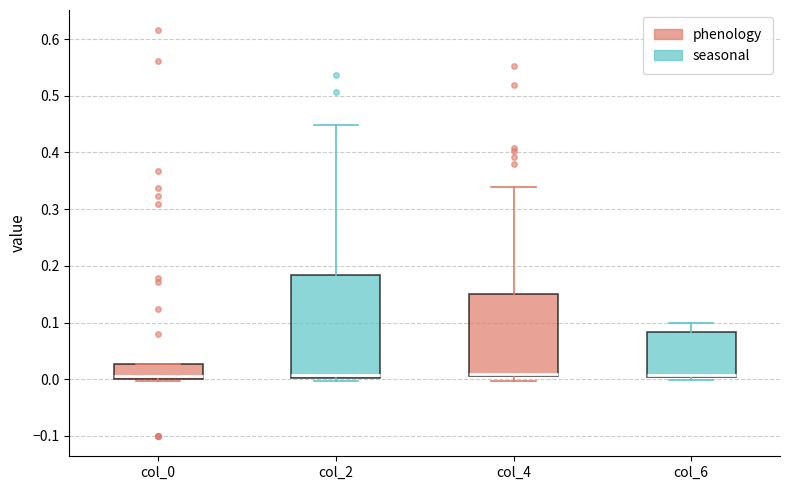

Reading left to right, read every box against the y-axis: the position of its median line, the range the box covers, and the ends of its whiskers. The values are not printed on the chart, so give them approximately, as read against the axis.

col_0: median 0.01, box 0.00 to 0.03, whiskers 0.00 (just below the box's lower edge) to 0.03
col_2: median 0.01, box 0.00 to 0.18, whiskers 0.00 (just below the box's lower edge) to 0.45
col_4: median 0.01 (just above the box's lower edge), box 0.01 to 0.15, whiskers 0.00 to 0.34
col_6: median 0.01, box 0.00 to 0.08, whiskers 0.00 (just below the box's lower edge) to 0.10